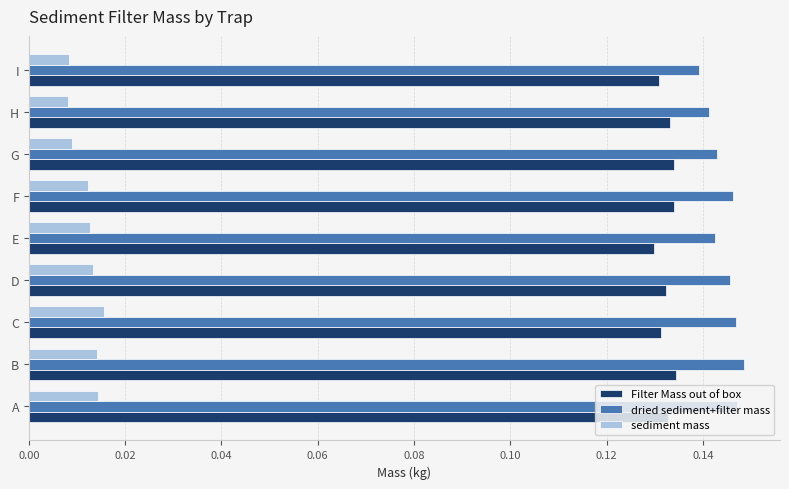

The value of dried sediment+filter mass at D is 0.2. True or false?

False